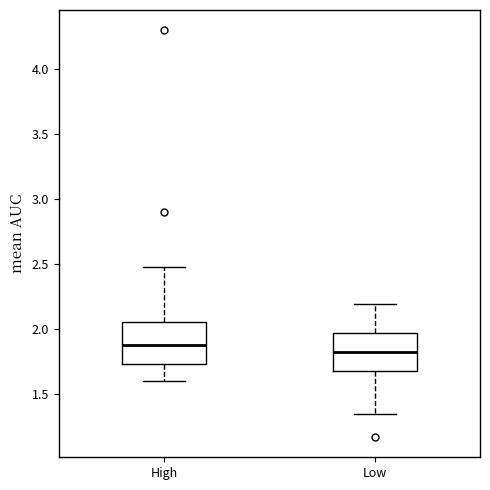

Reading left to right, read every box against the y-axis: the position of its median line, the range the box covers, and the ends of its whiskers. The values are not printed on the chart, so give them approximately, as read against the axis.

High: median 1.90, box 1.75 to 2.05, whiskers 1.60 to 2.50
Low: median 1.85, box 1.70 to 1.95, whiskers 1.35 to 2.20